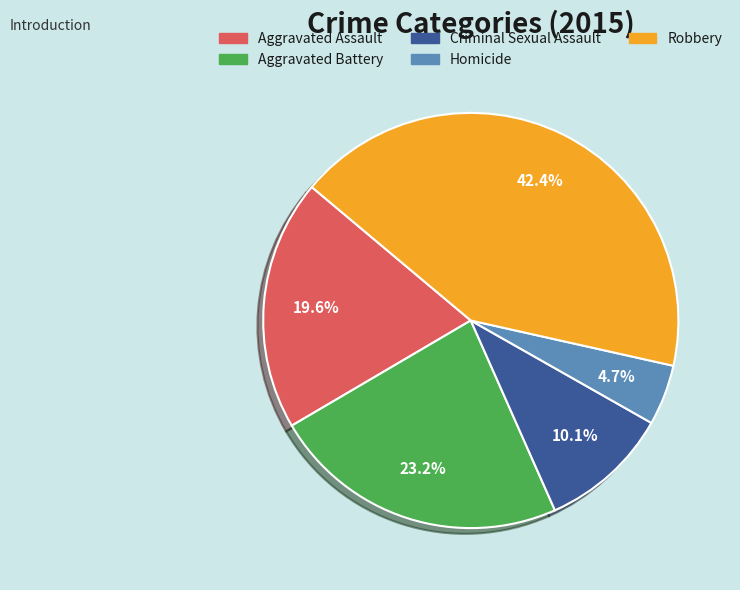

To the nearest percent, what portion does Aggravated Assault represent?

20%